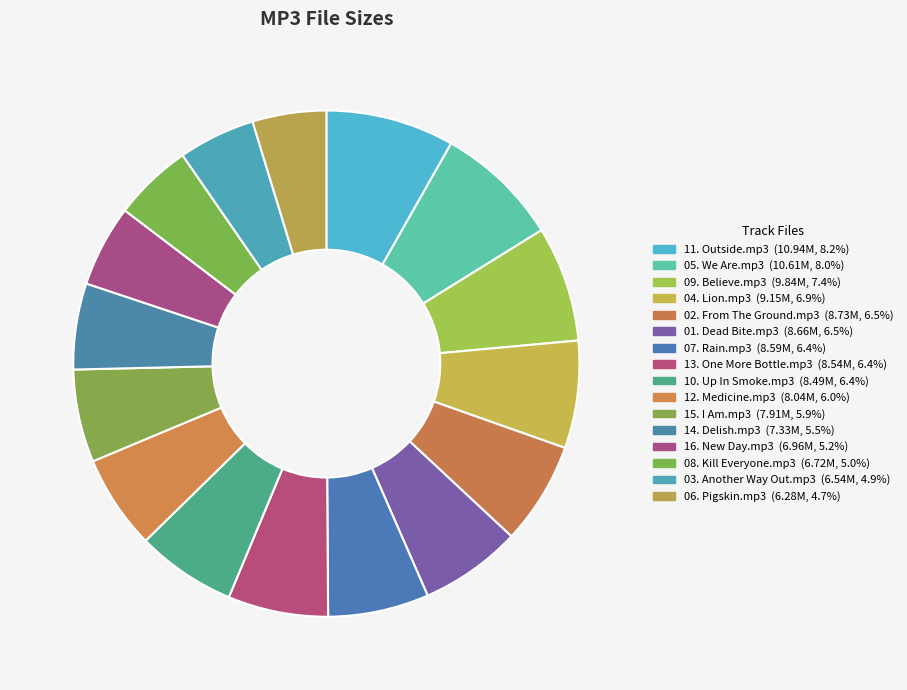

The 06. Pigskin.mp3 slice represents 5% of the pie. True or false?

True